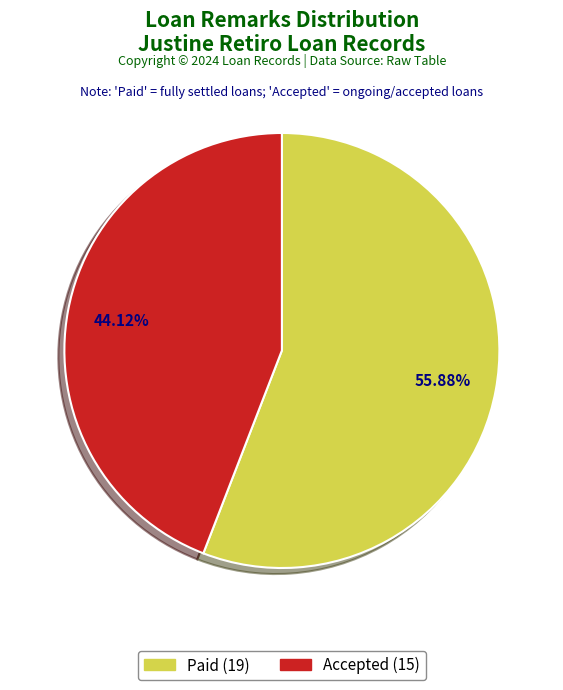

To the nearest percent, what percentage of the pie is Paid?

56%